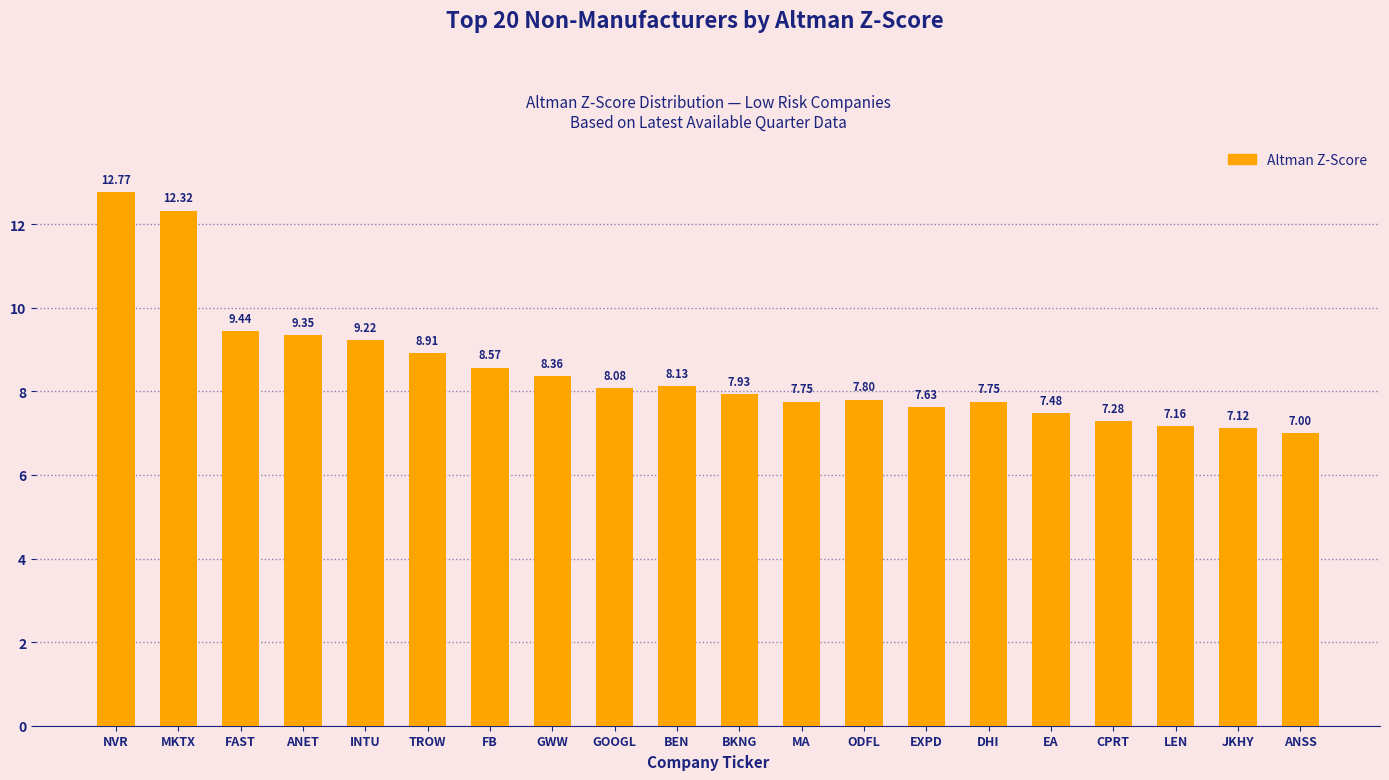

Count the number of values greater than 8.

10